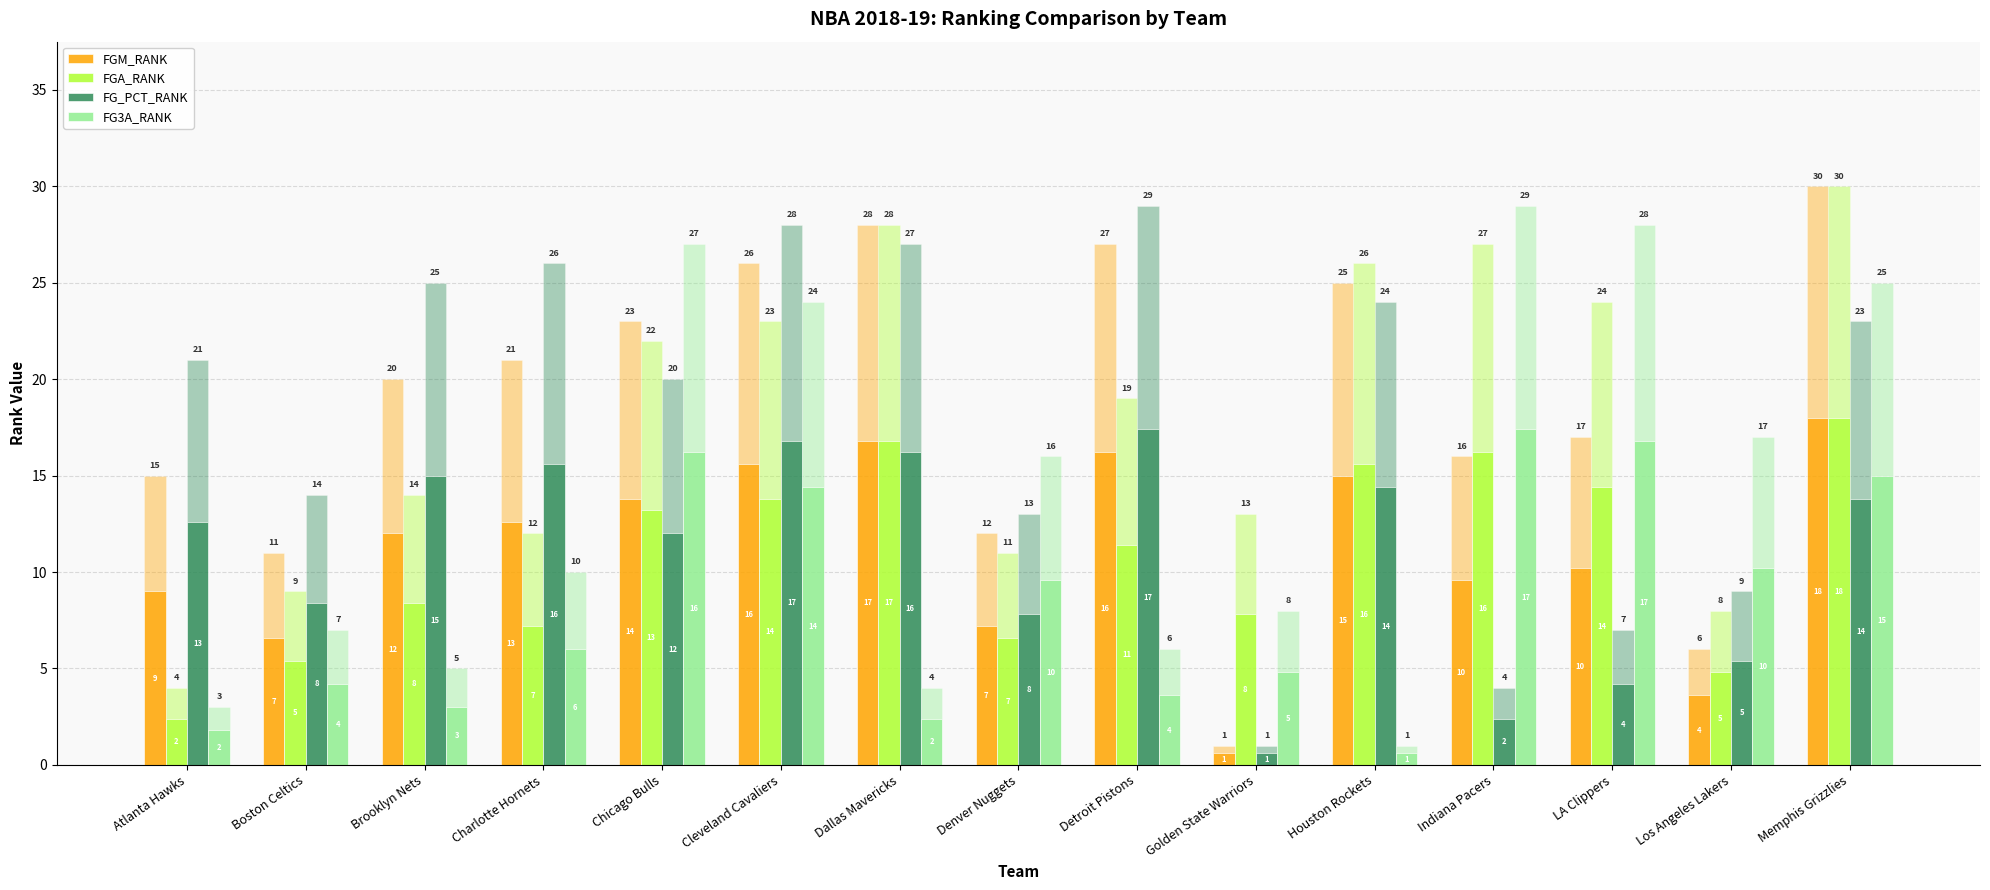

At which category is the sum across all series the highest?

Memphis Grizzlies